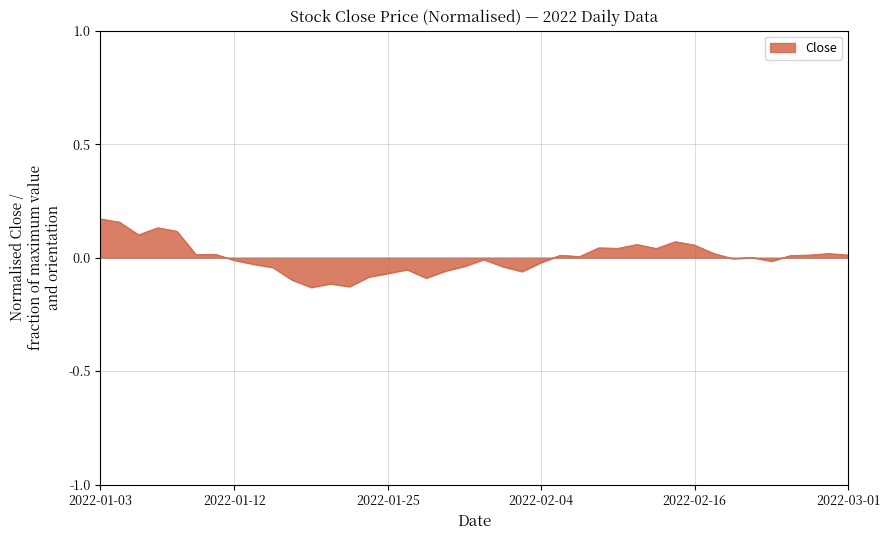

How many points are higher than both their immediate neighbors (excluding endpoints)?

11